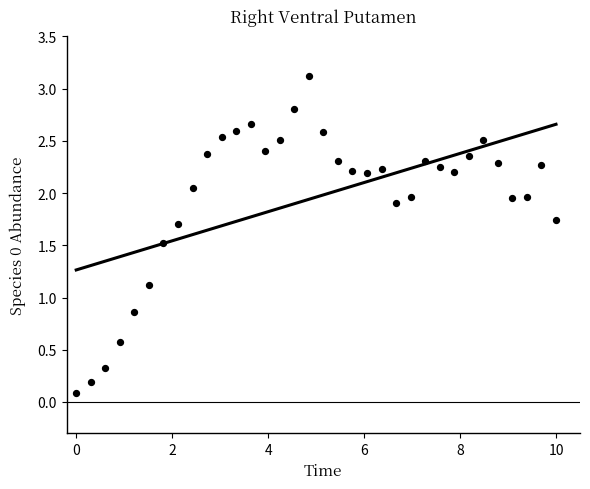

What is the range of X values (max minus min)?

10.0